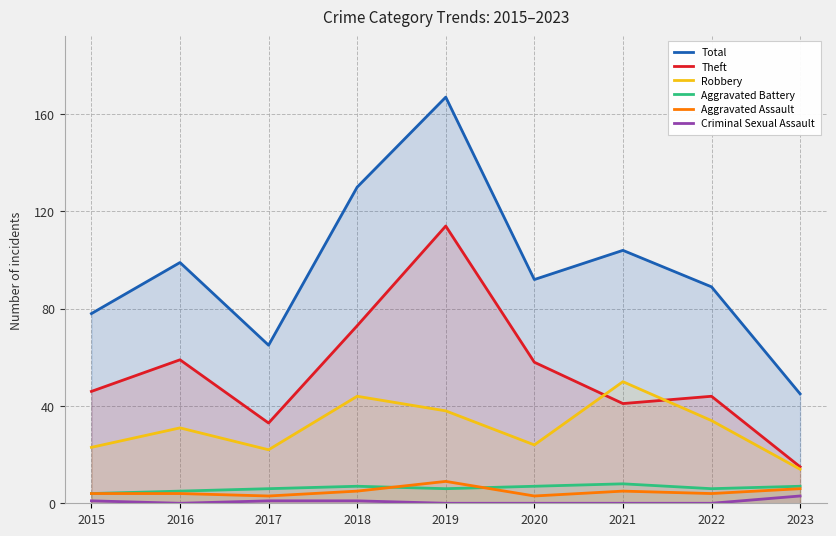

True or false: Theft and Total intersect in this chart.

False